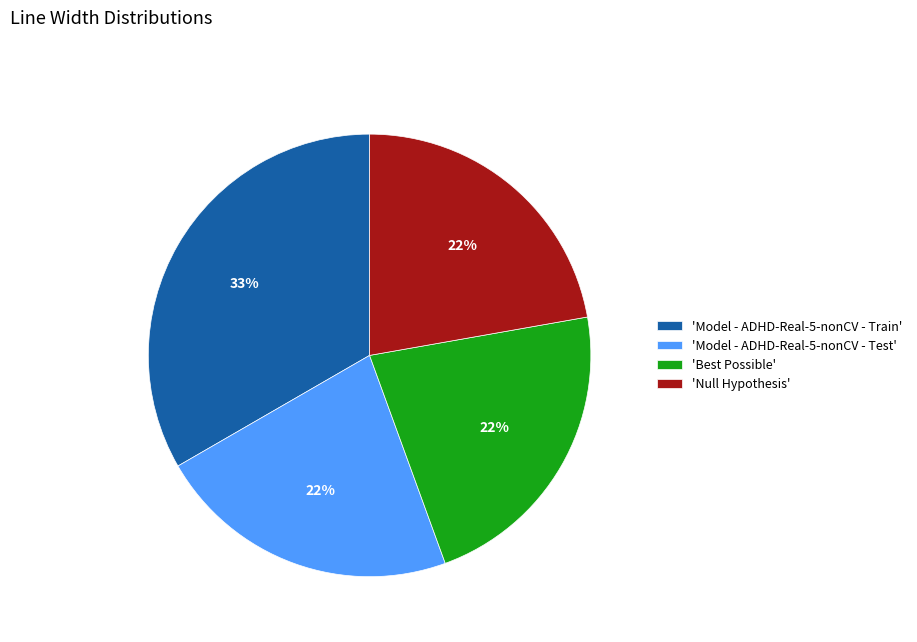

How many segments does this pie chart have?

4